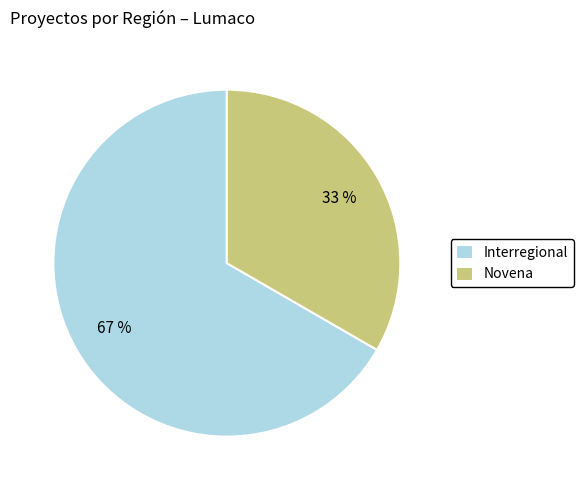

Which category has the biggest portion of the pie?

Interregional